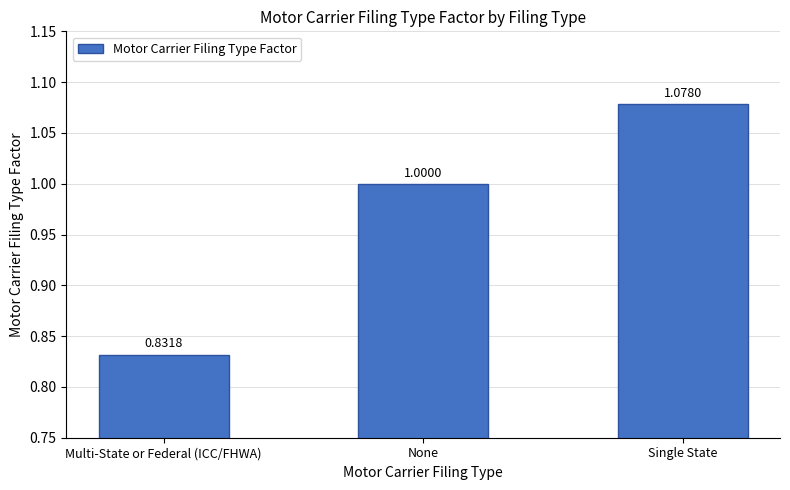

What is the change in value from Multi-State or Federal (ICC/FHWA) to None?

+0.2